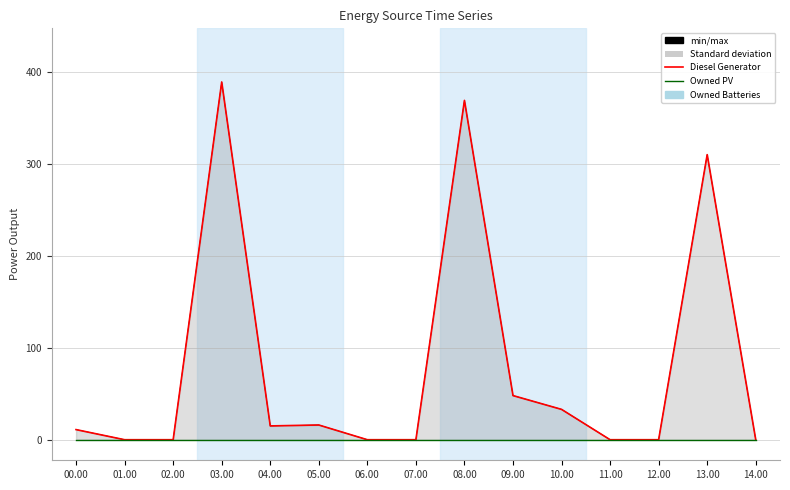

Where is Diesel Generator nearest to the value 194?

13.00